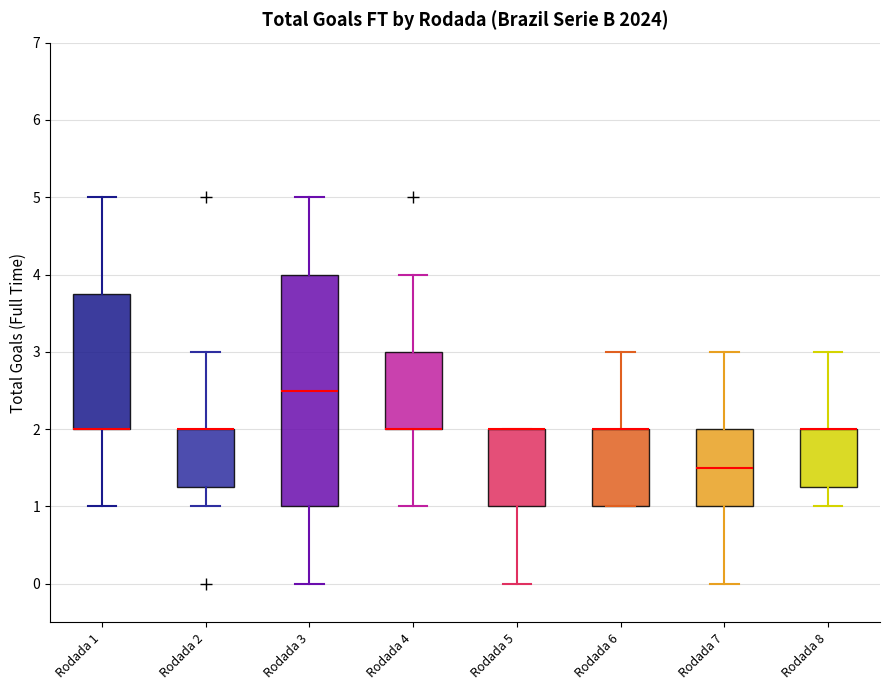

Reading left to right, transcribe this box plot: for each box, give where its median line is, the range the box spans, and where its two whiskers end, as read against the y-axis. The values are not printed on the chart, so give them approximately, as read against the axis.

Rodada 1: median 2.0 (drawn on the box's lower edge), box 2.0 to 3.8, whiskers 1.0 to 5.0
Rodada 2: median 2.0 (drawn on the box's upper edge), box 1.3 to 2.0, whiskers 1.0 to 3.0
Rodada 3: median 2.5, box 1.0 to 4.0, whiskers 0.0 to 5.0
Rodada 4: median 2.0 (drawn on the box's lower edge), box 2.0 to 3.0, whiskers 1.0 to 4.0
Rodada 5: median 2.0 (drawn on the box's upper edge), box 1.0 to 2.0, whiskers 0.0 to 2.0
Rodada 6: median 2.0 (drawn on the box's upper edge), box 1.0 to 2.0, whiskers 1.0 to 3.0
Rodada 7: median 1.5, box 1.0 to 2.0, whiskers 0.0 to 3.0
Rodada 8: median 2.0 (drawn on the box's upper edge), box 1.3 to 2.0, whiskers 1.0 to 3.0